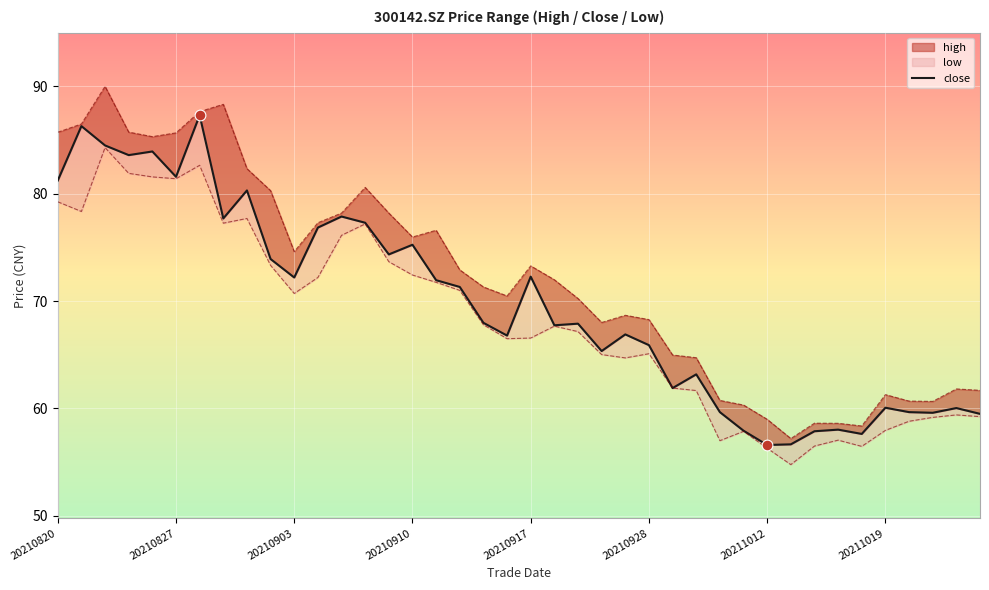

Approximately how many times larger is the value at 27 compared to 17?

0.9